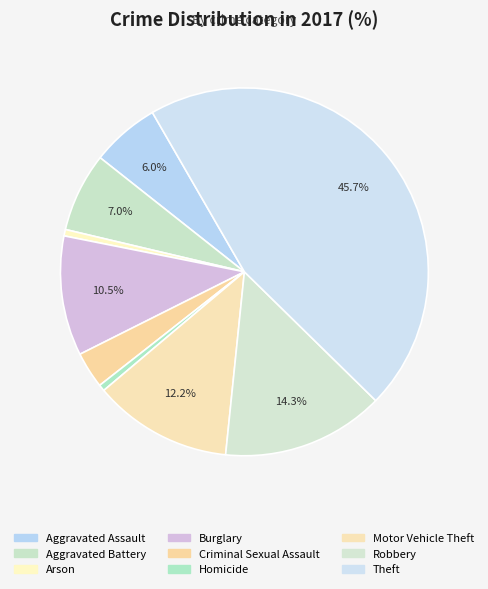

Does any single category account for the majority?

No